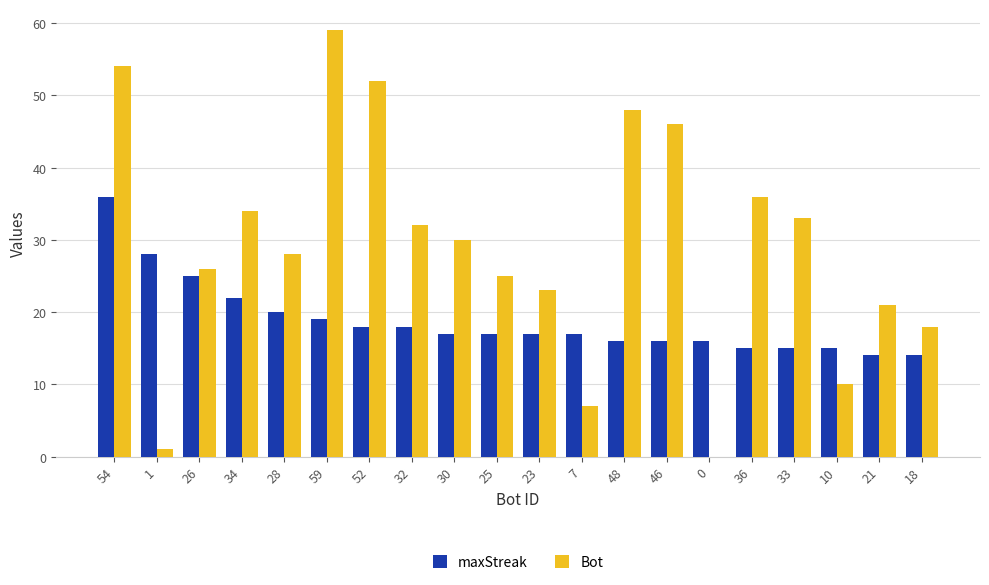

Between 30 and 21, which series saw the biggest shift?

Bot